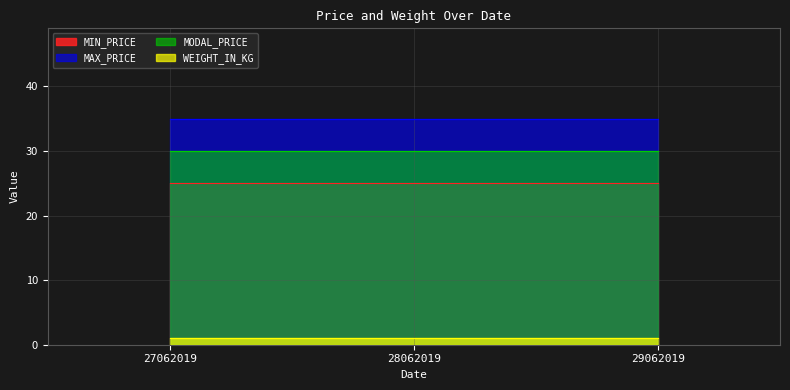

What is the sum of the MAX_PRICE values at 29062019 and 27062019?

70